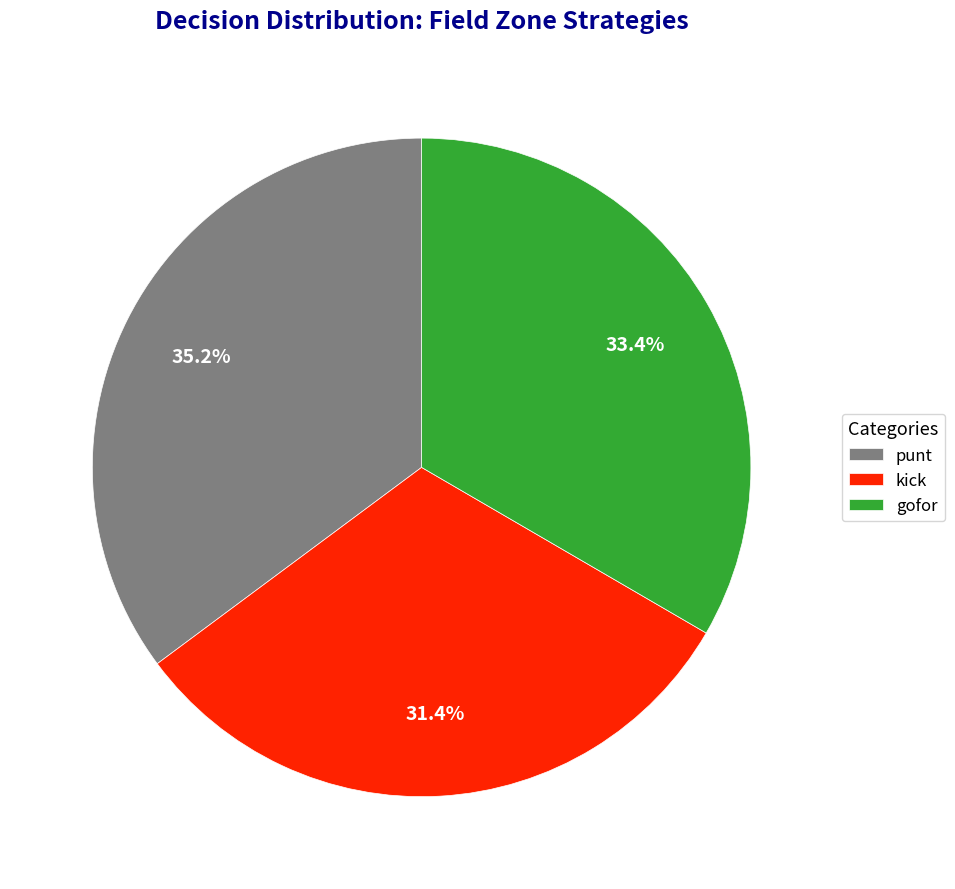

Rank the categories by value from highest to lowest.

punt, gofor, kick